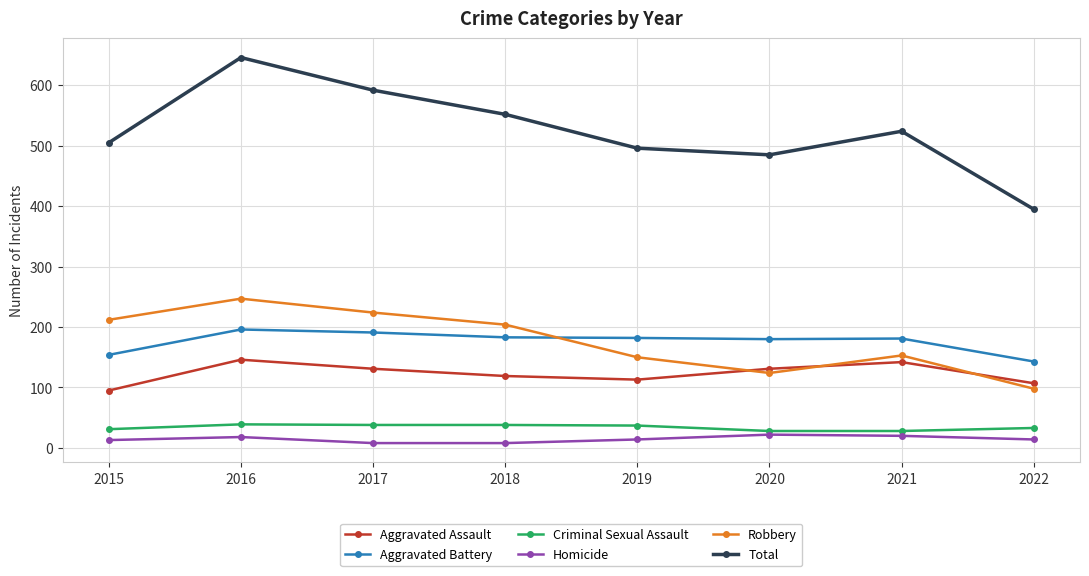

Which series changed the most between 2018 and 2020?

Robbery